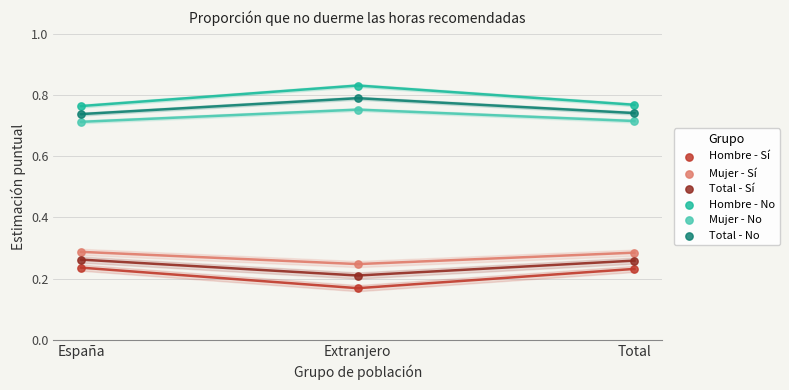

Which series reaches the minimum Y coordinate?

Hombre - Sí